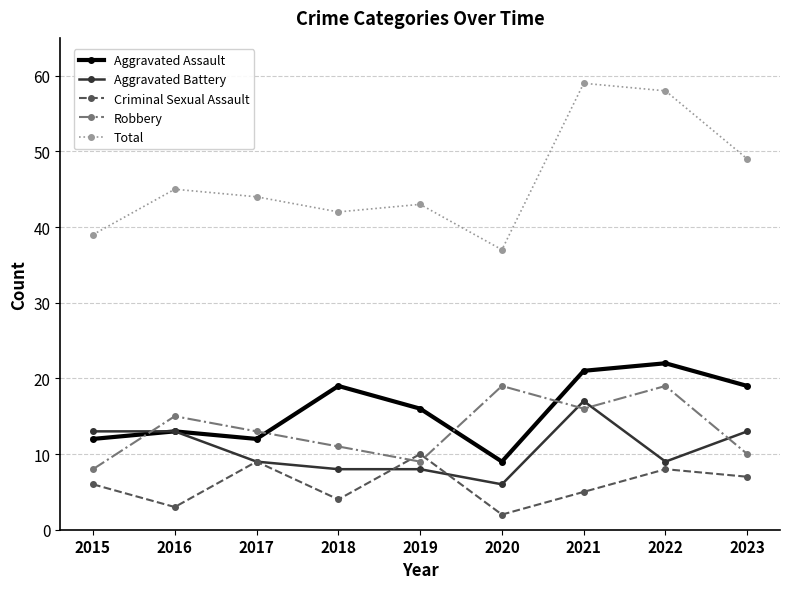

How many data points does each series have?

9